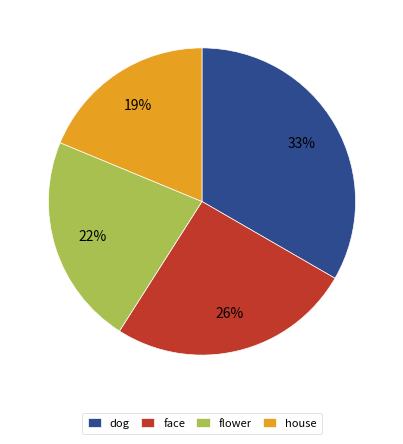

Rank the categories by value from lowest to highest.

house, flower, face, dog